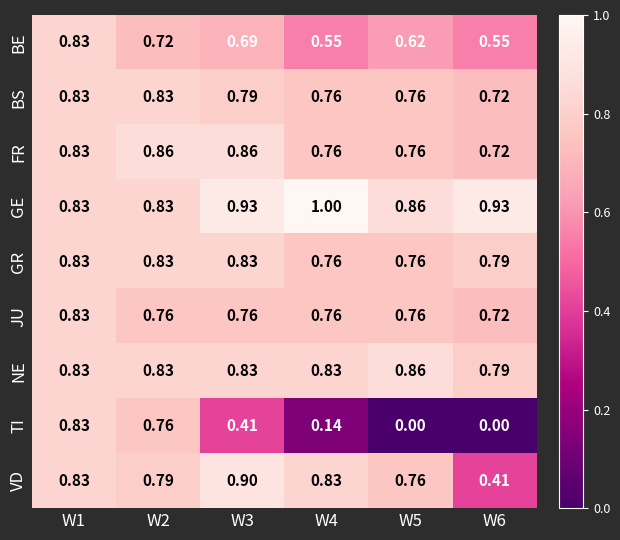

At which category is the sum across all series the highest?

W1